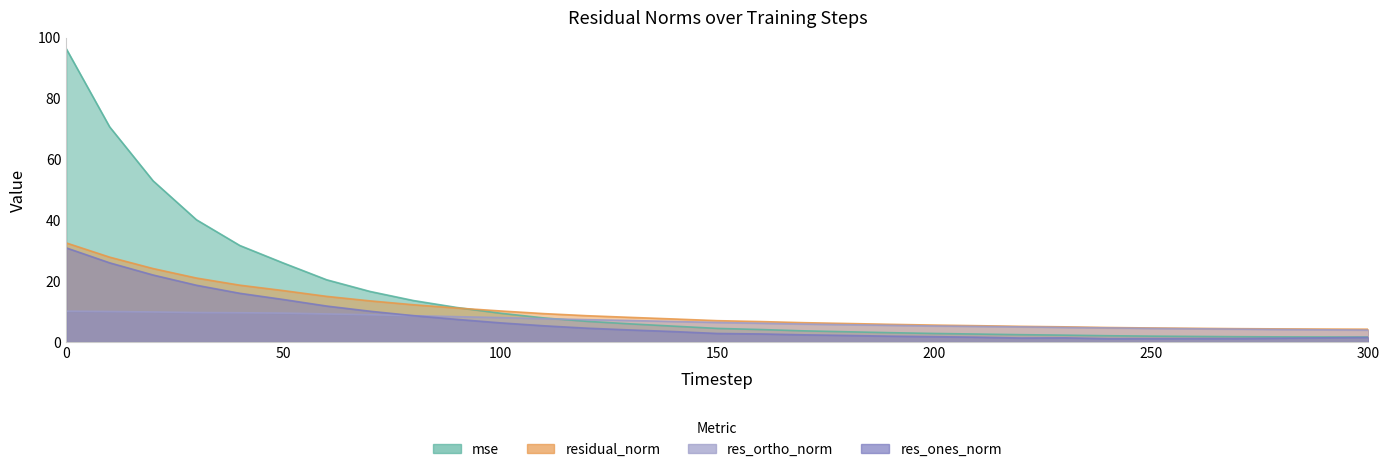

True or false: res_ones_norm has a value of 0.7 at 220.

False